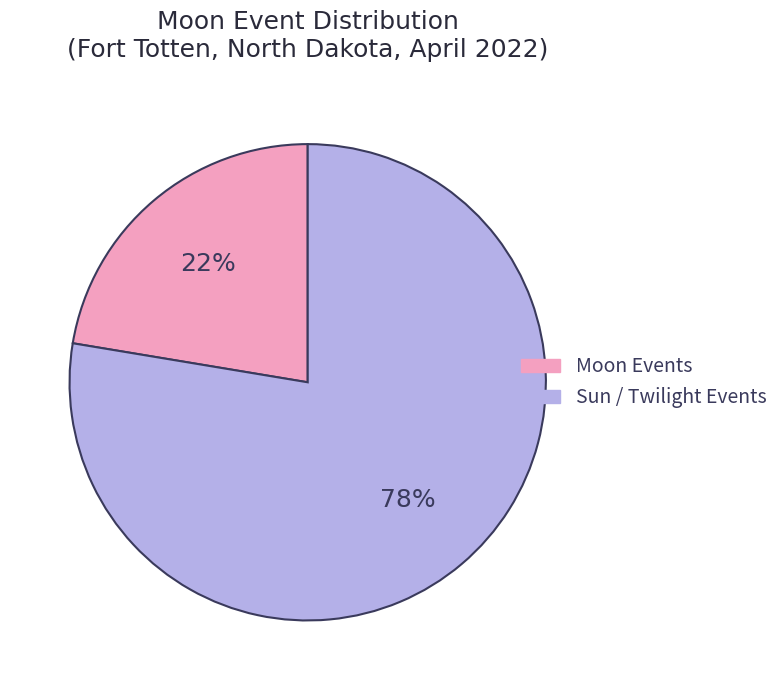

The Sun / Twilight Events slice represents 78% of the pie. True or false?

True